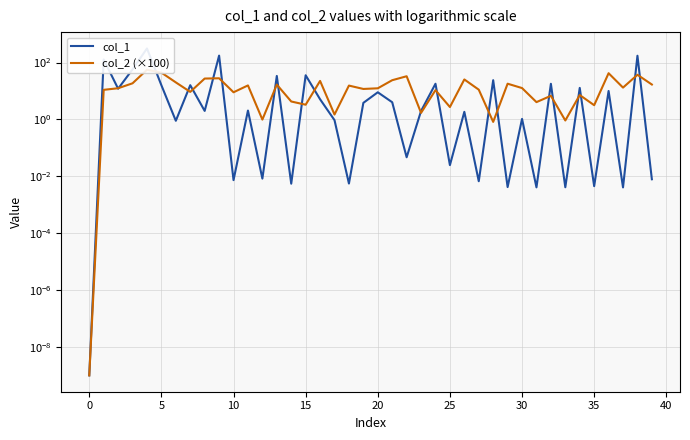

Which series has the largest range (max minus min)?

col_1